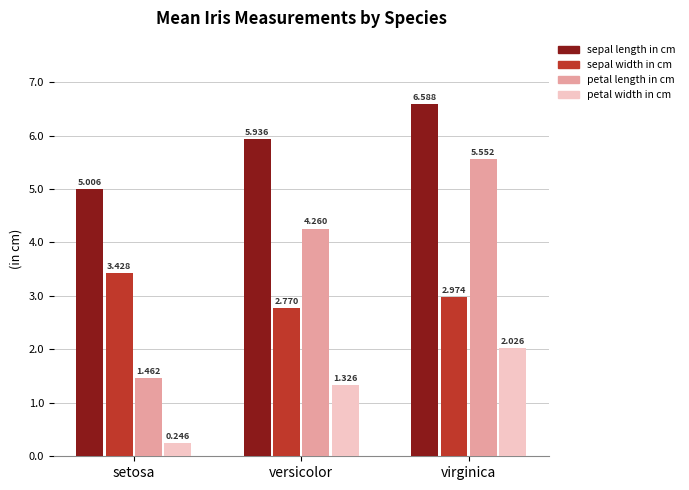

Where does the petal width in cm series first go above 1?

versicolor